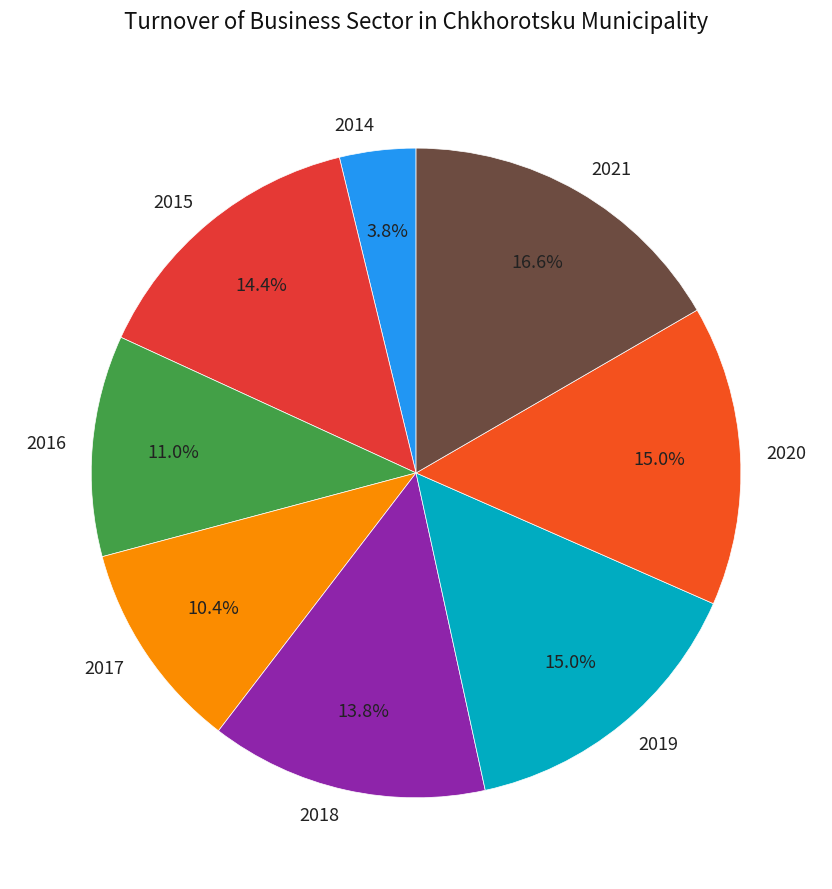

Is there a majority slice in this chart?

No